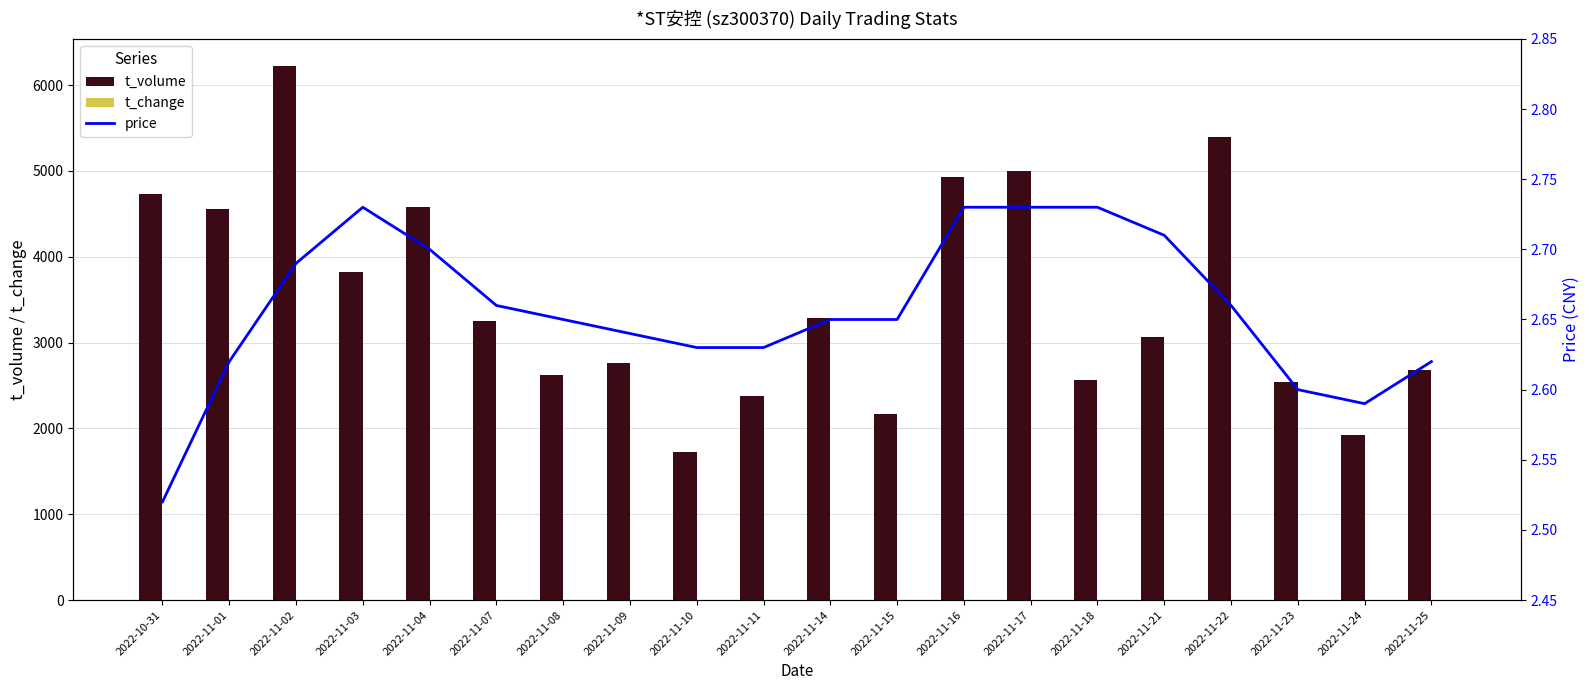

What is the lowest value of the t_change series?

0.7